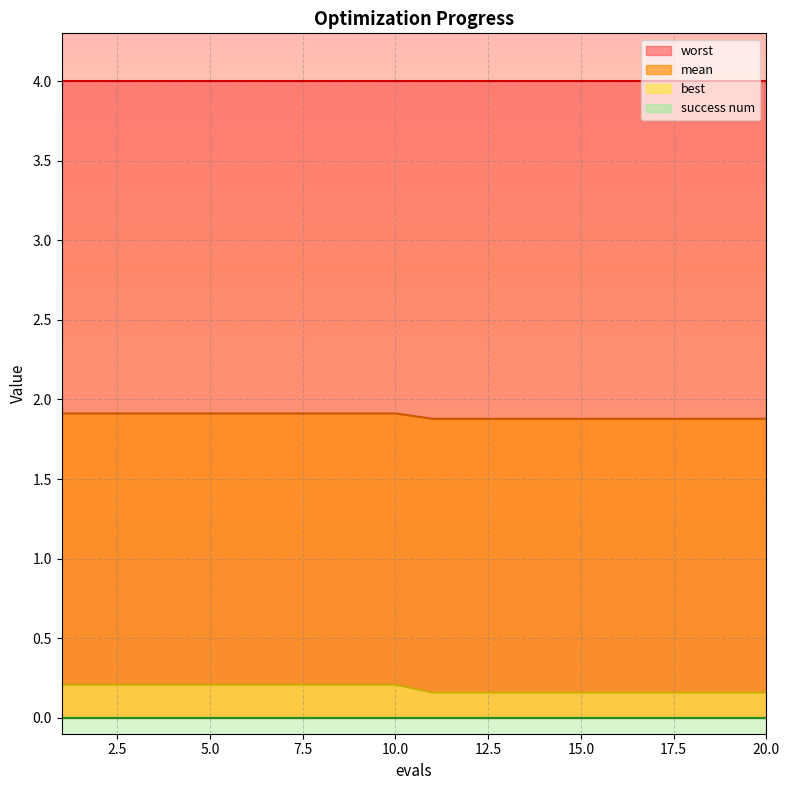

True or false: best has more than 2 points higher than both neighbors.

False